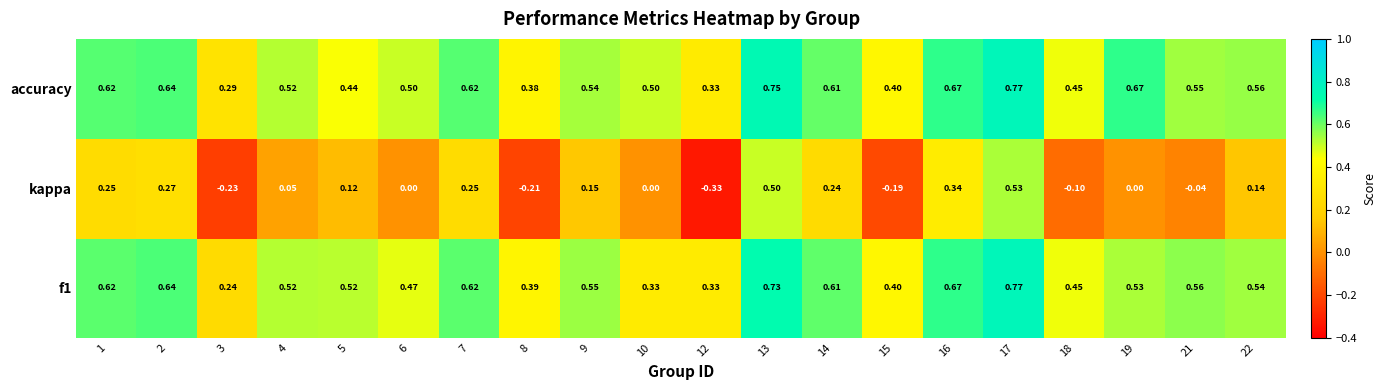

What is the total value across all series at 2?

1.6